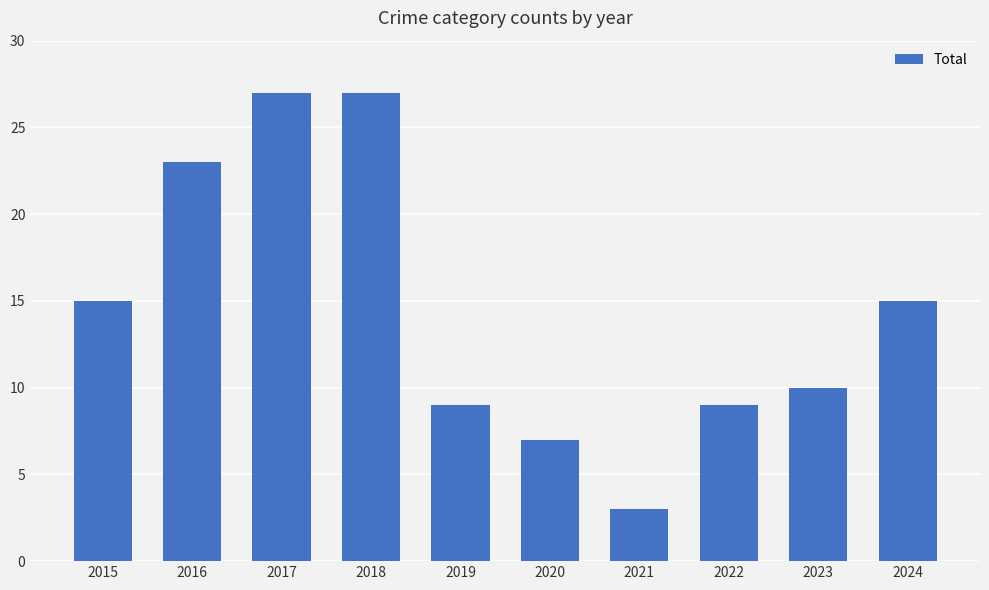

What is the sum of all values?

145